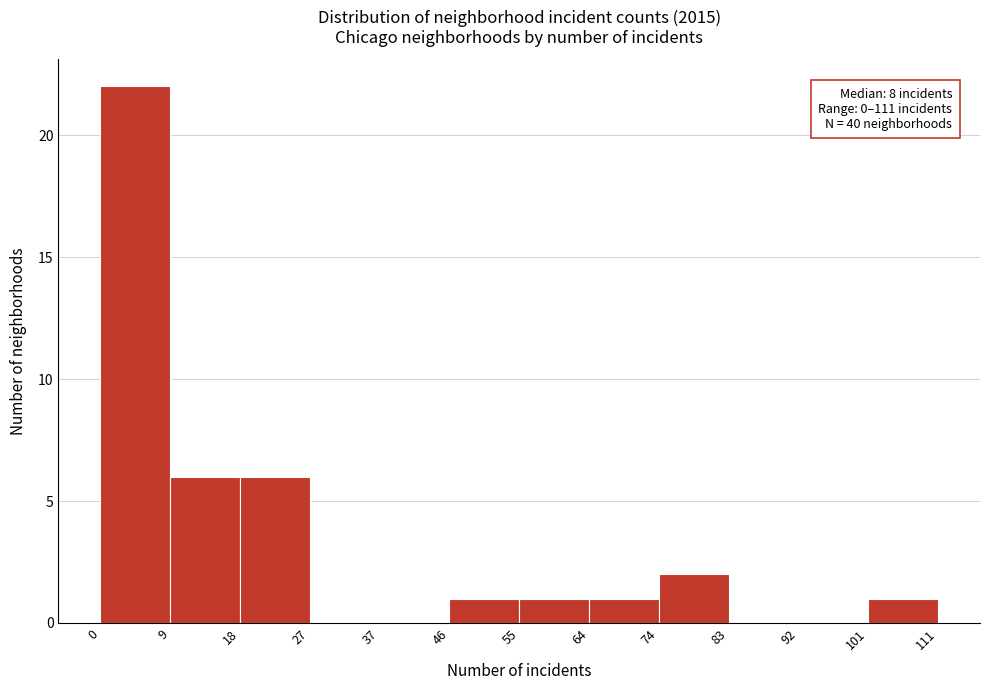

Which range on the x-axis has the tallest bar?

0 to 9